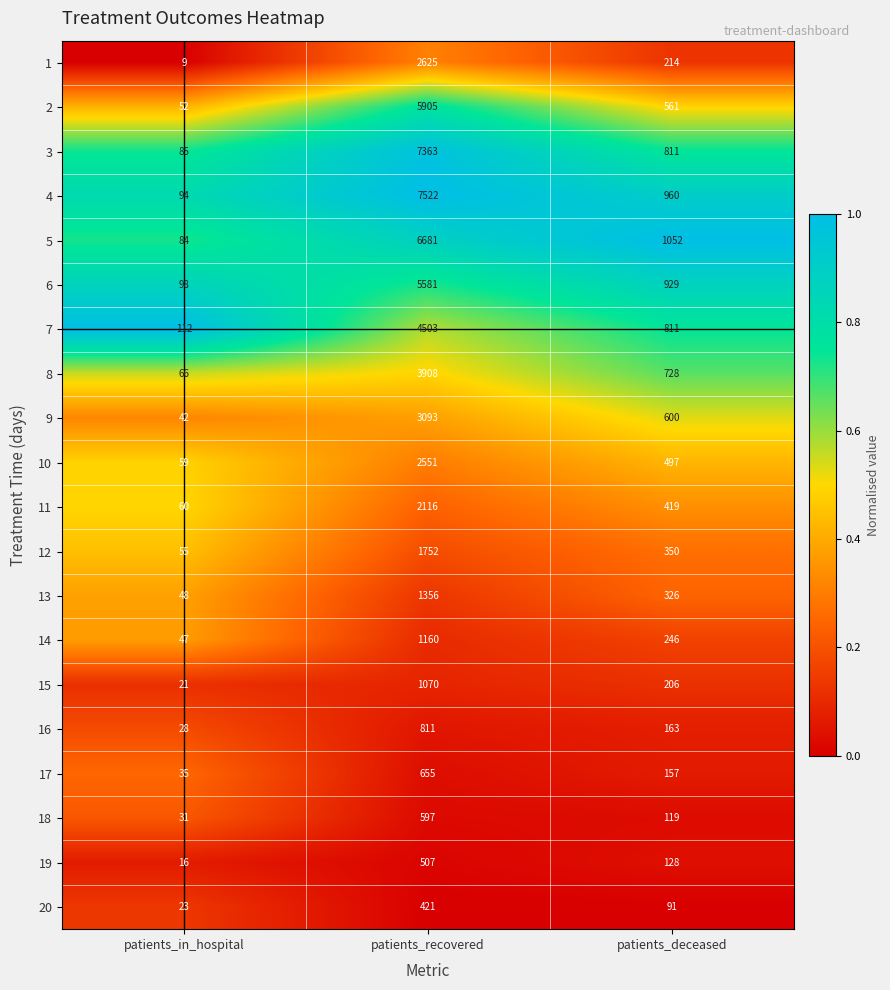

What is the total value across all series at patients_in_hospital?

1065